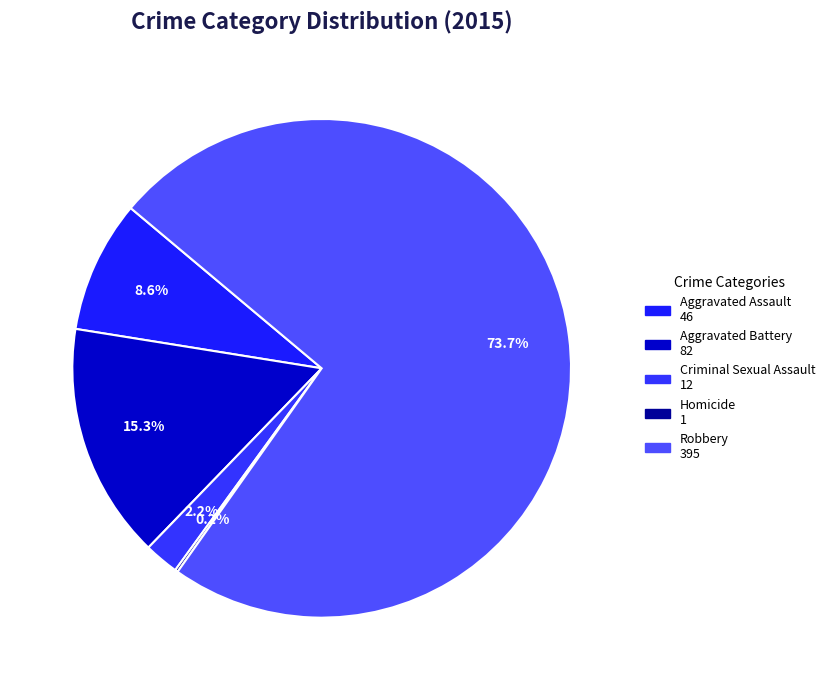

To the nearest percent, what is the combined percentage of Homicide and Aggravated Battery?

15%